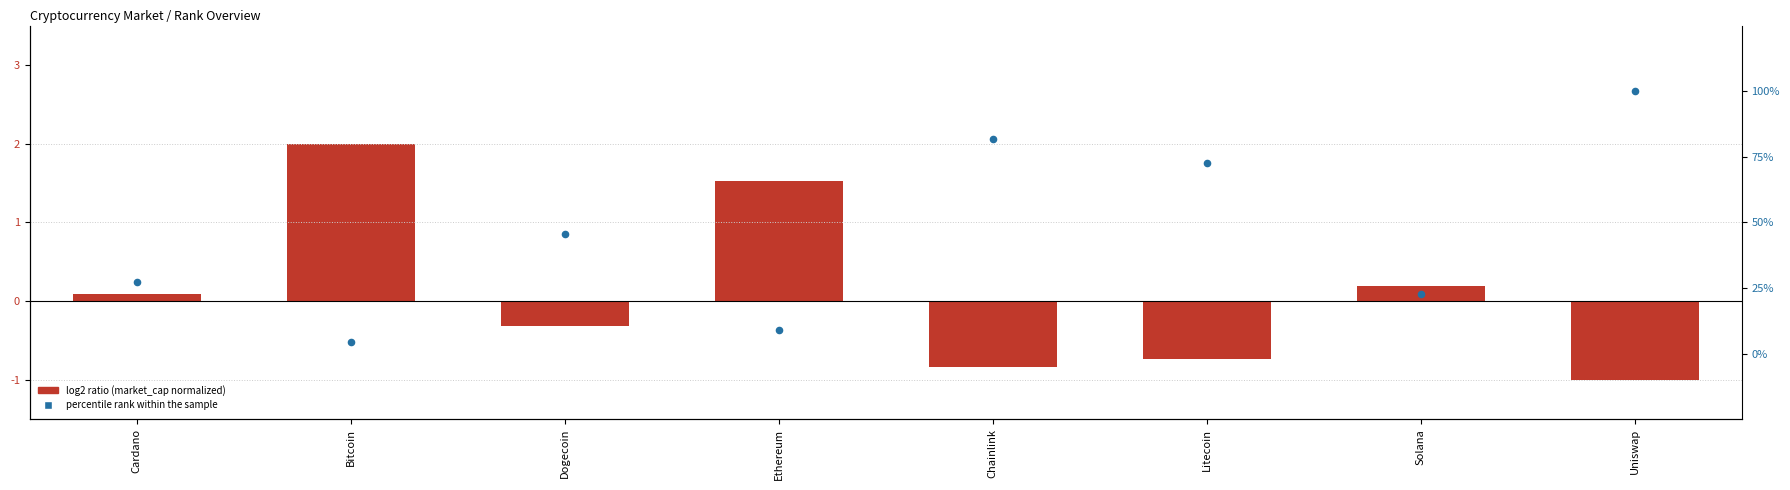

What is the total value across all series at Bitcoin?

6.5